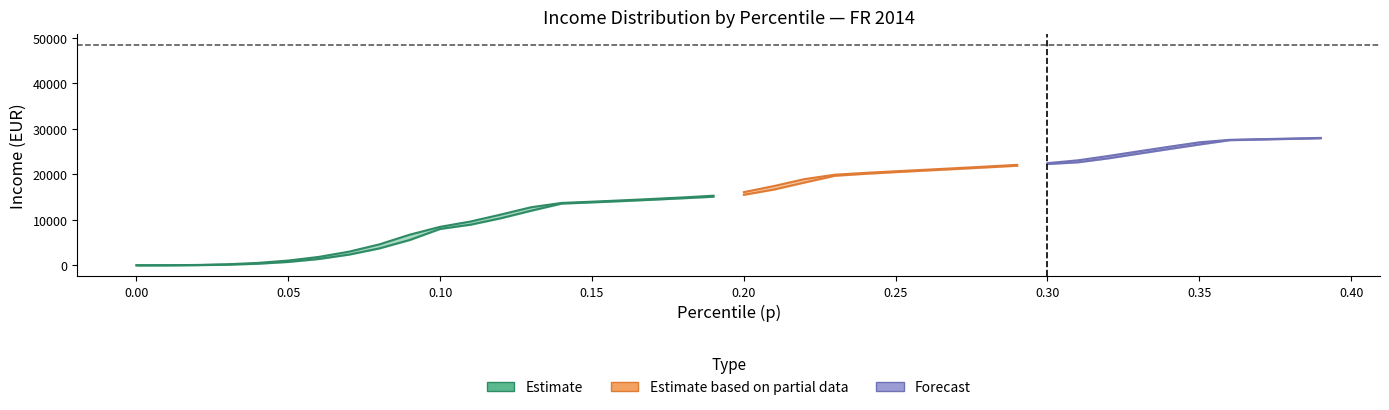

How many values in thr are above zero?

39